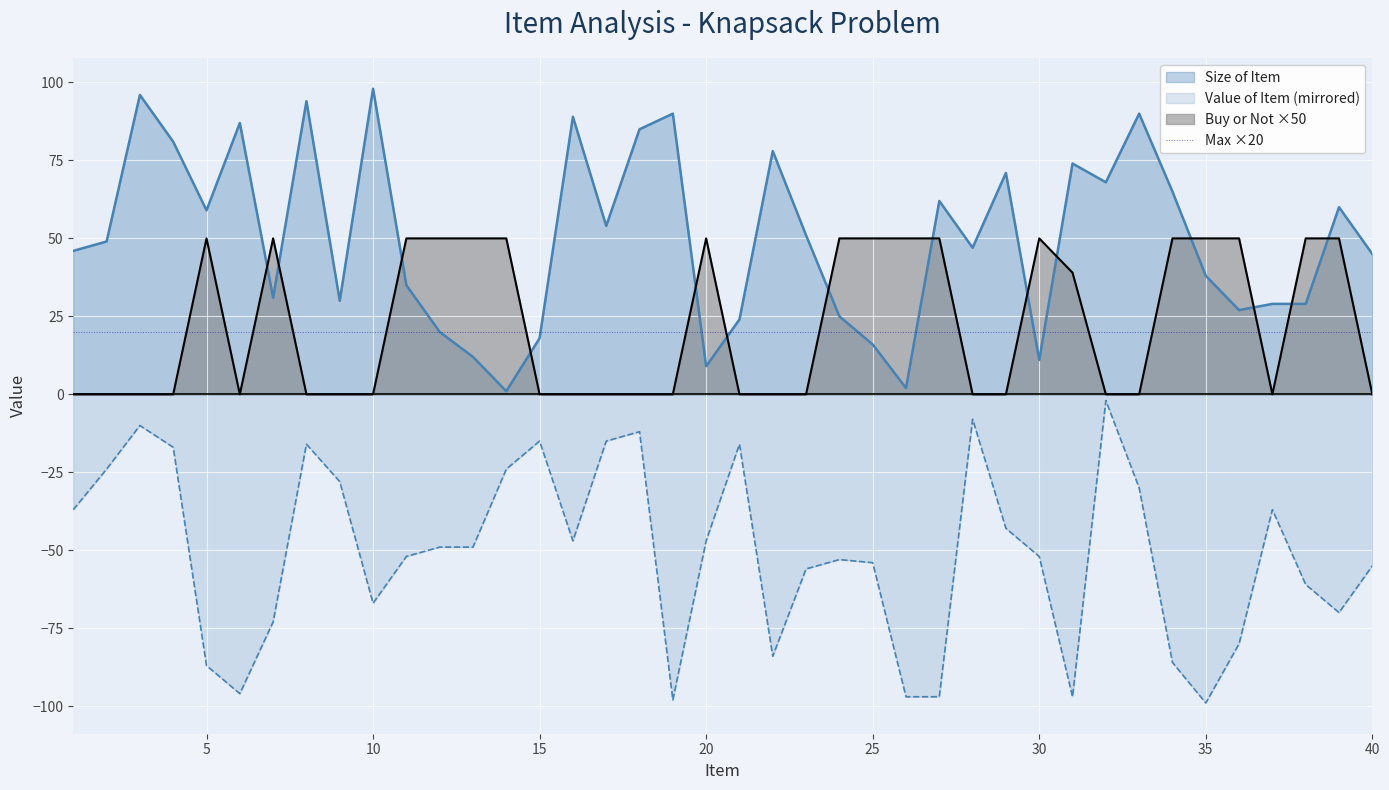

How many values in the Value of Item series exceed -49?

18